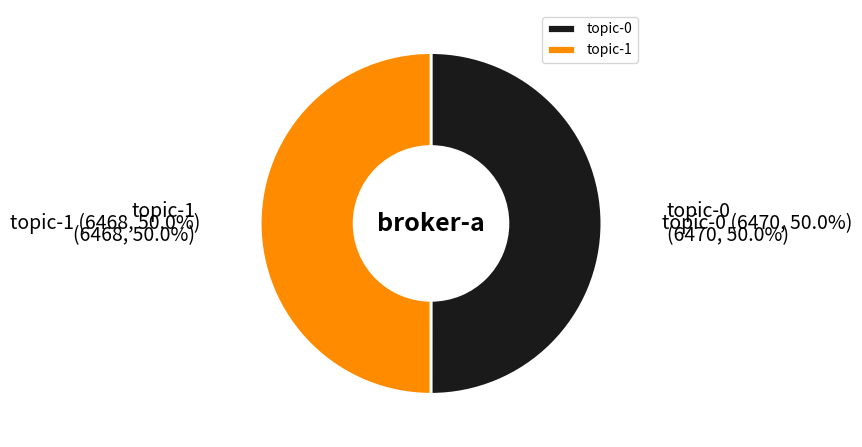

What percentage is NOT represented by topic-1?

50.0%